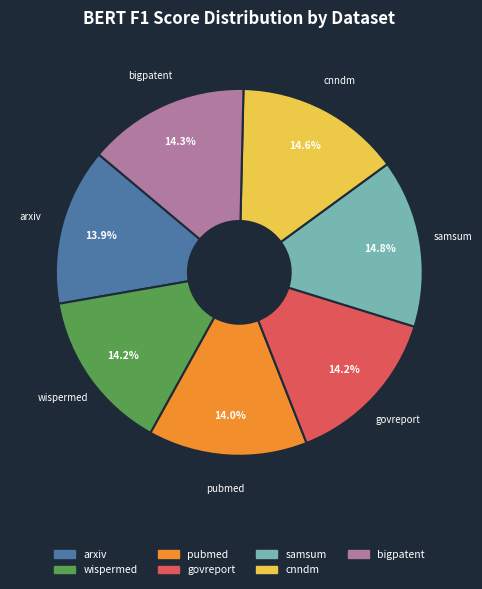

How much of the chart is everything except bigpatent?

85.7%